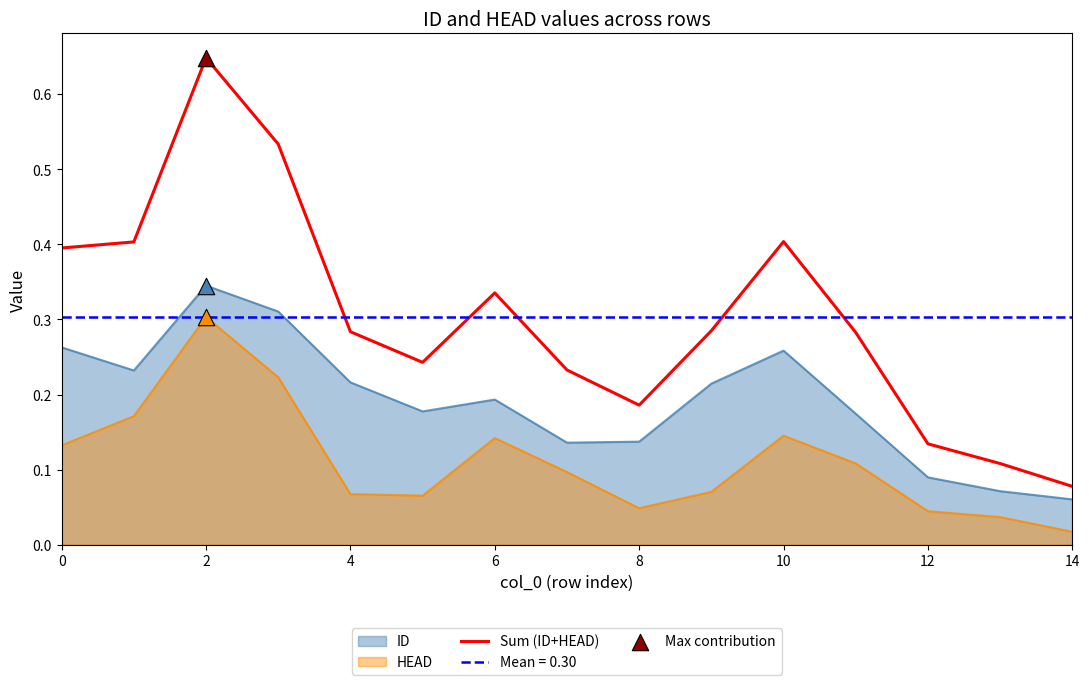

At which label does Sum (ID+HEAD) reach its minimum?

14